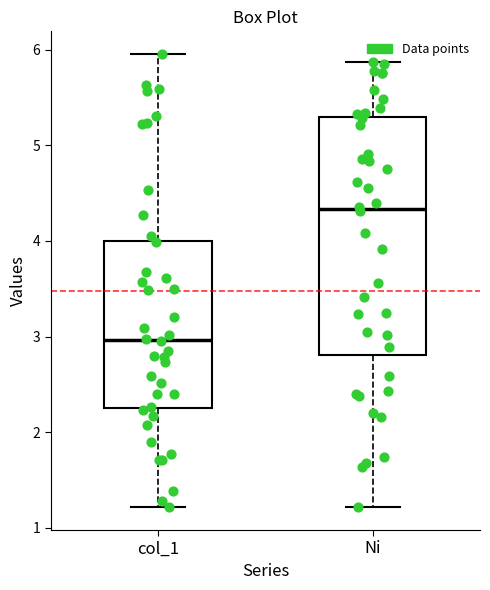

Reading left to right, transcribe this box plot: for each box, give where its median line is, the range the box spans, and where its two whiskers end, as read against the y-axis. The values are not printed on the chart, so give them approximately, as read against the axis.

col_1: median 3.0, box 2.3 to 4.0, whiskers 1.2 to 6.0
Ni: median 4.3, box 2.8 to 5.3, whiskers 1.2 to 5.9